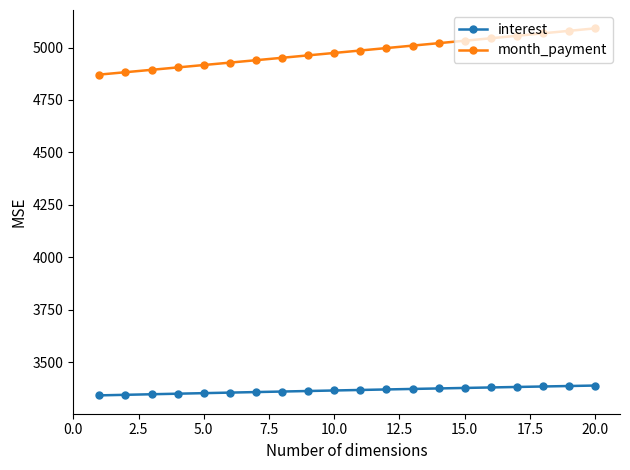

True or false: interest and month_payment intersect in this chart.

False